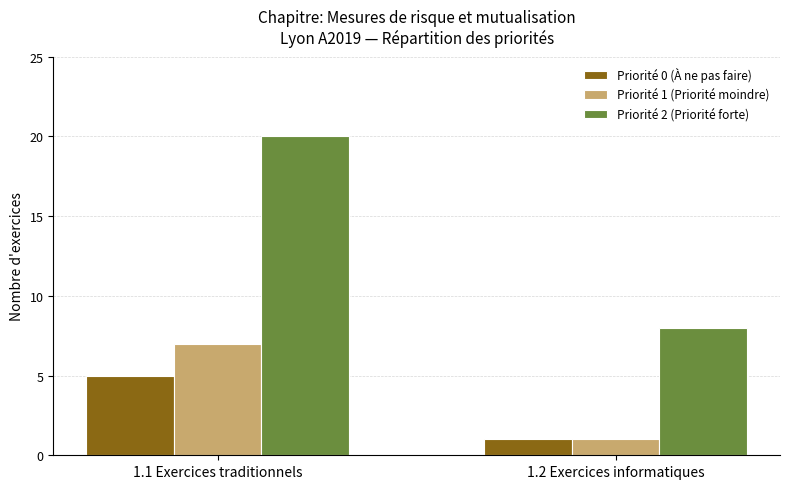

Which series changed the most between 1.1 Exercices traditionnels and 1.2 Exercices informatiques?

Priorité 2 (Priorité forte)